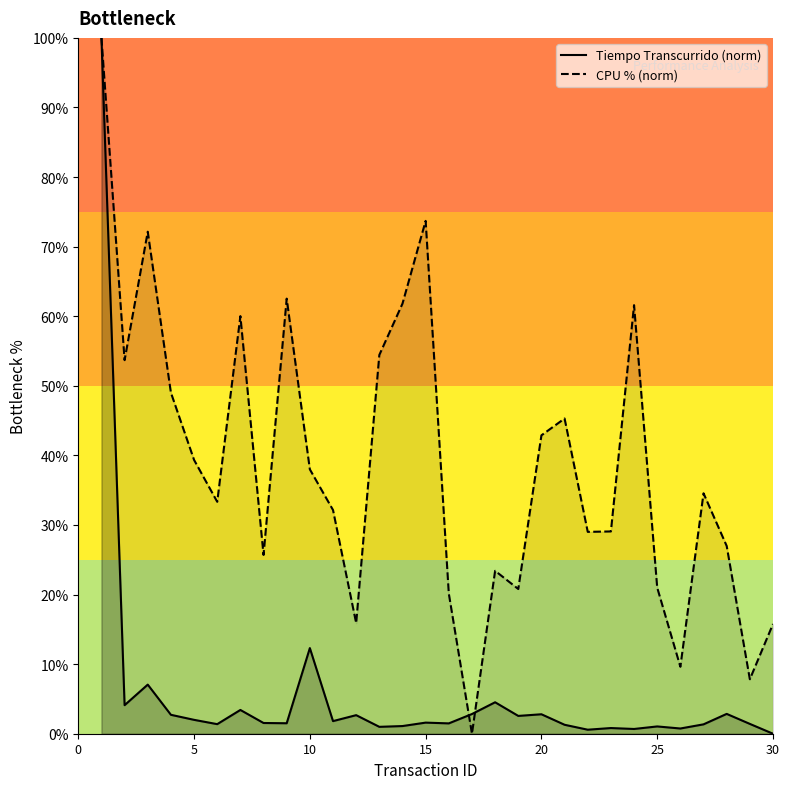

What is the greatest value displayed?

100.0